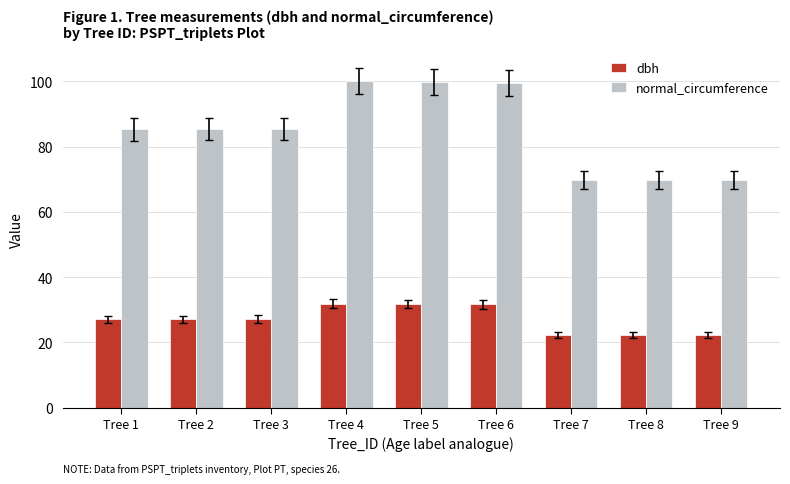

At how many categories does at least one series exceed 97?

3